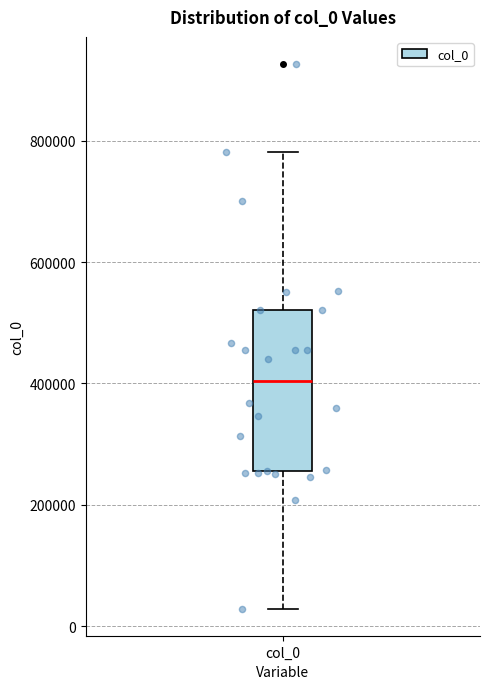

Transcribe this box plot: give where the median line is, the range the box spans, and where the two whiskers end, as read against the y-axis. The values are not printed on the chart, so give them approximately, as read against the axis.

median 400000, box 260000 to 520000, whiskers 20000 to 780000